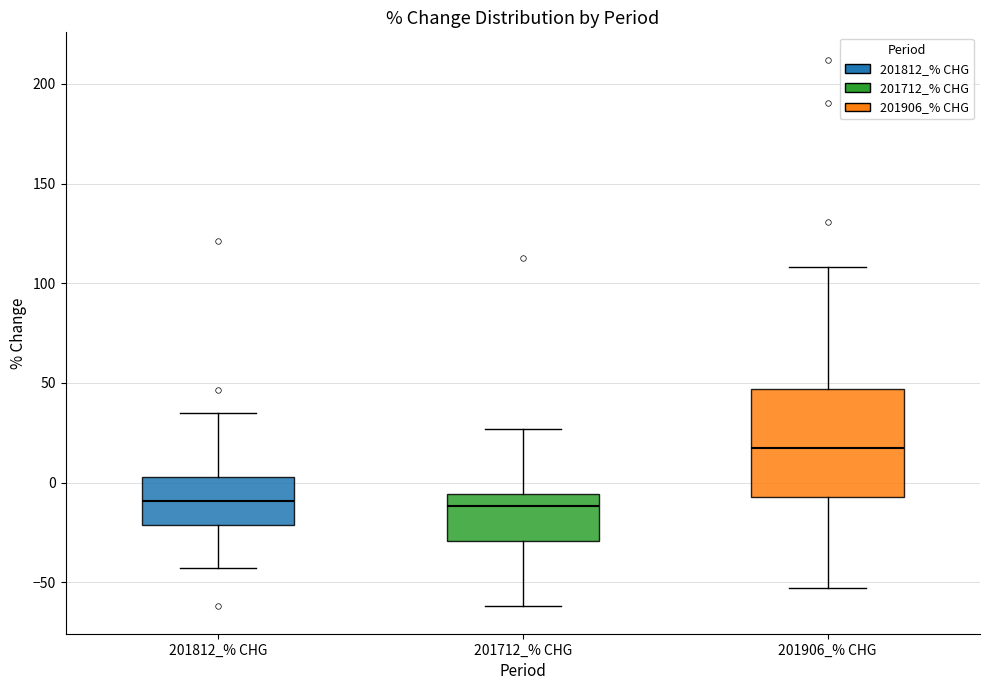

Which box has the highest median line?

201906_% CHG